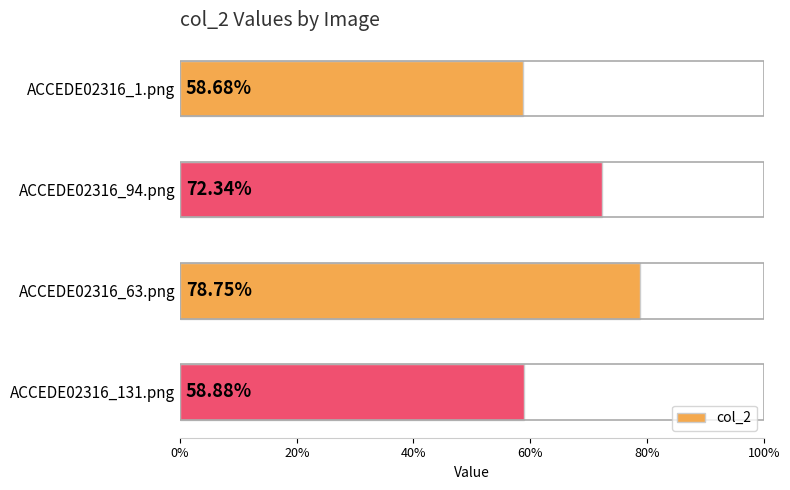

How many values are between 0 and 1?

4